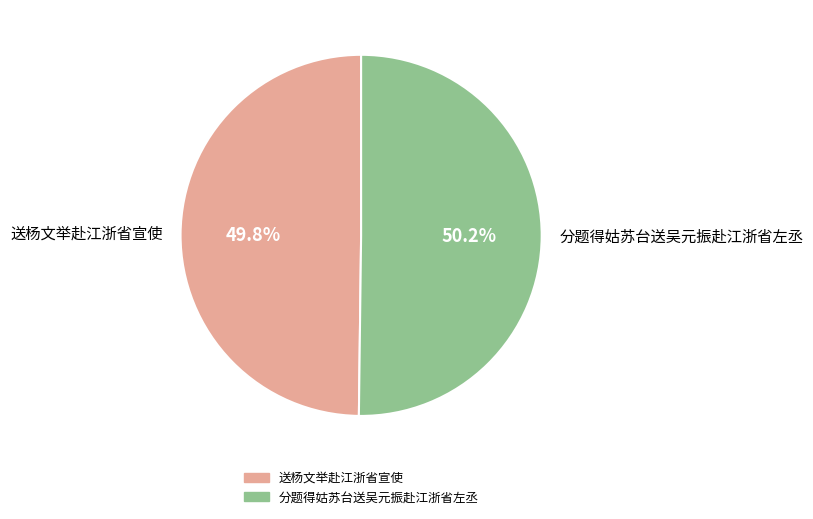

Approximately how many times larger is the value at 分题得姑苏台送吴元振赴江浙省左丞 compared to 送杨文举赴江浙省宣使?

1.0